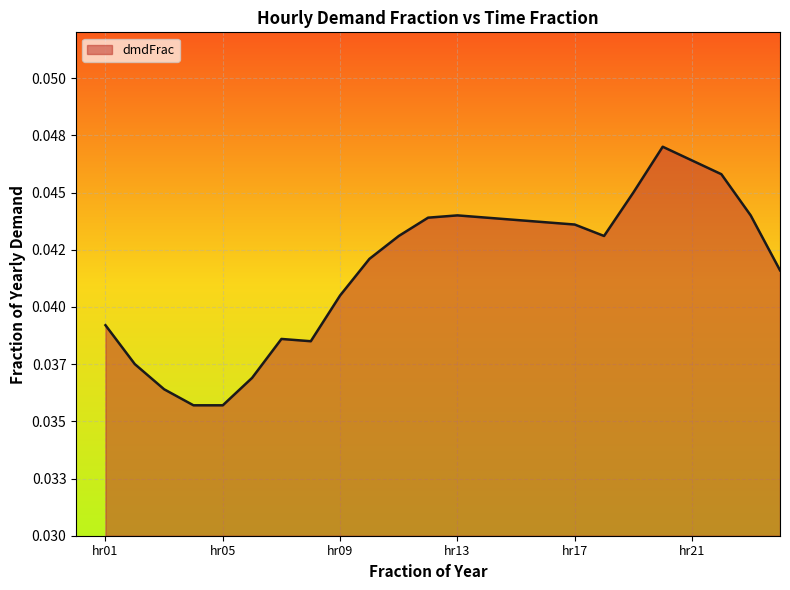

Where is the first local maximum?

hr07